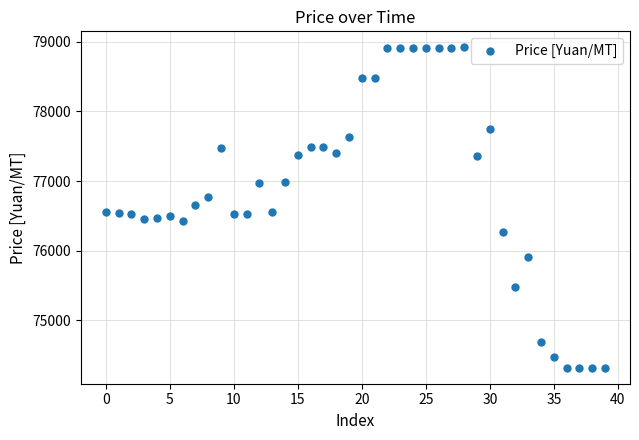

What is the range of Y values (max minus min)?

4600